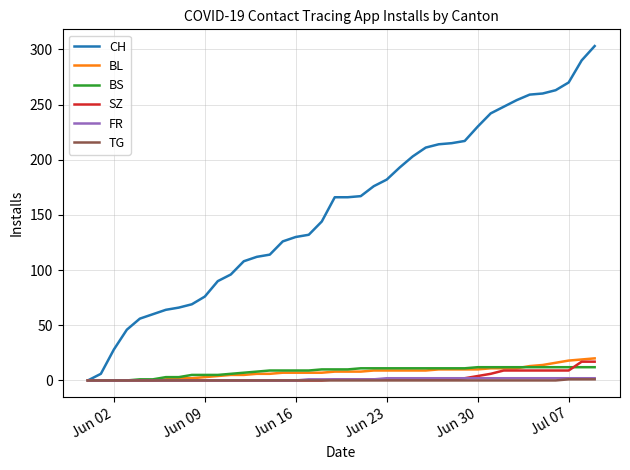

Which series has the largest total across all categories?

CH